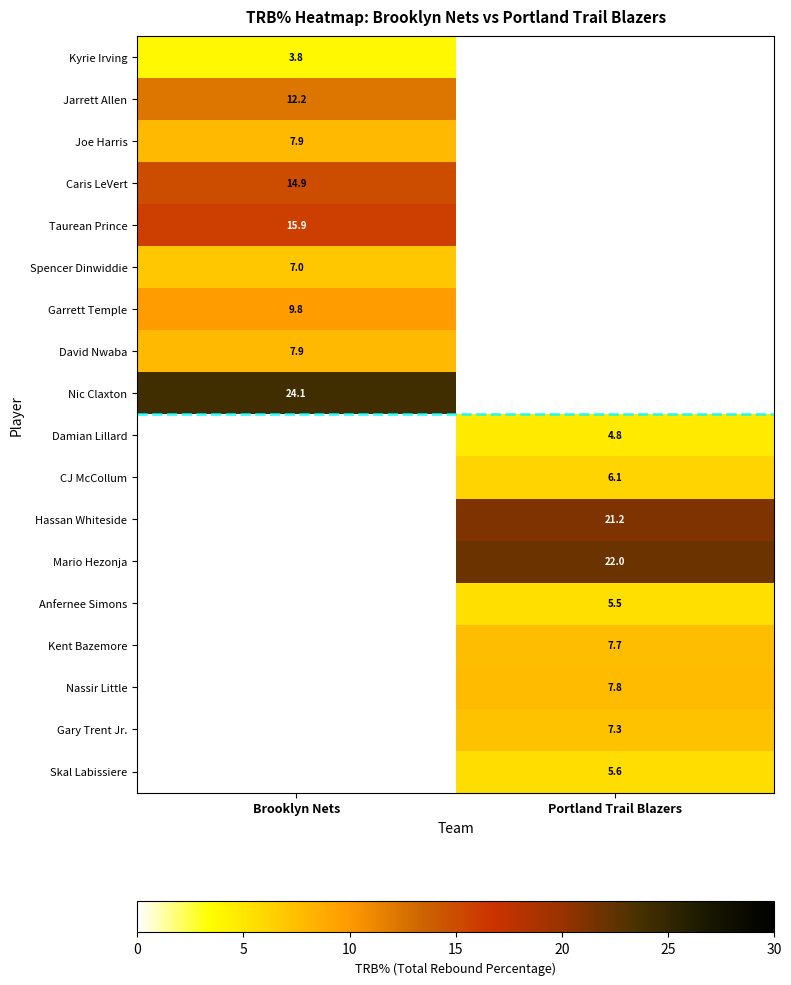

Is the value of Kent Bazemore at Portland Trail Blazers greater than the value of Mario Hezonja at Portland Trail Blazers?

No